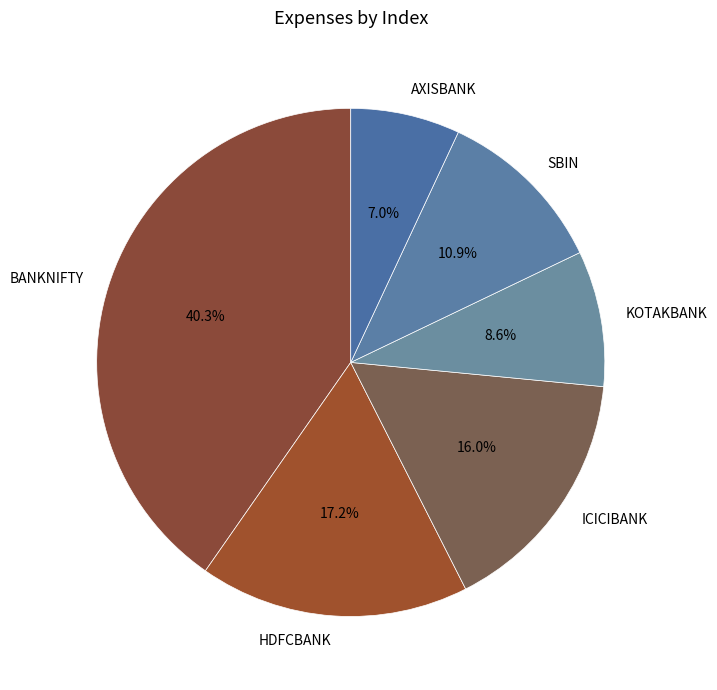

To the nearest percent, what is the difference between the AXISBANK and KOTAKBANK slice percentages?

2%